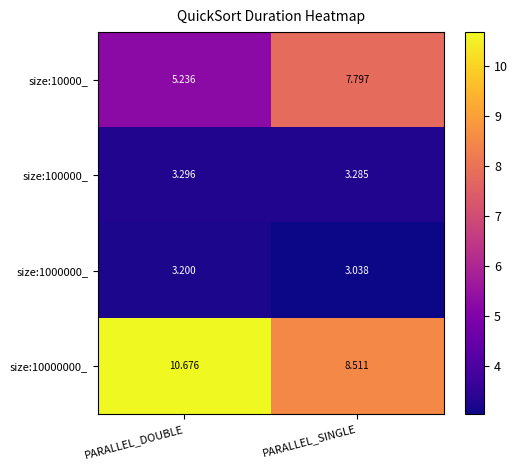

At how many categories does at least one series exceed 7?

2